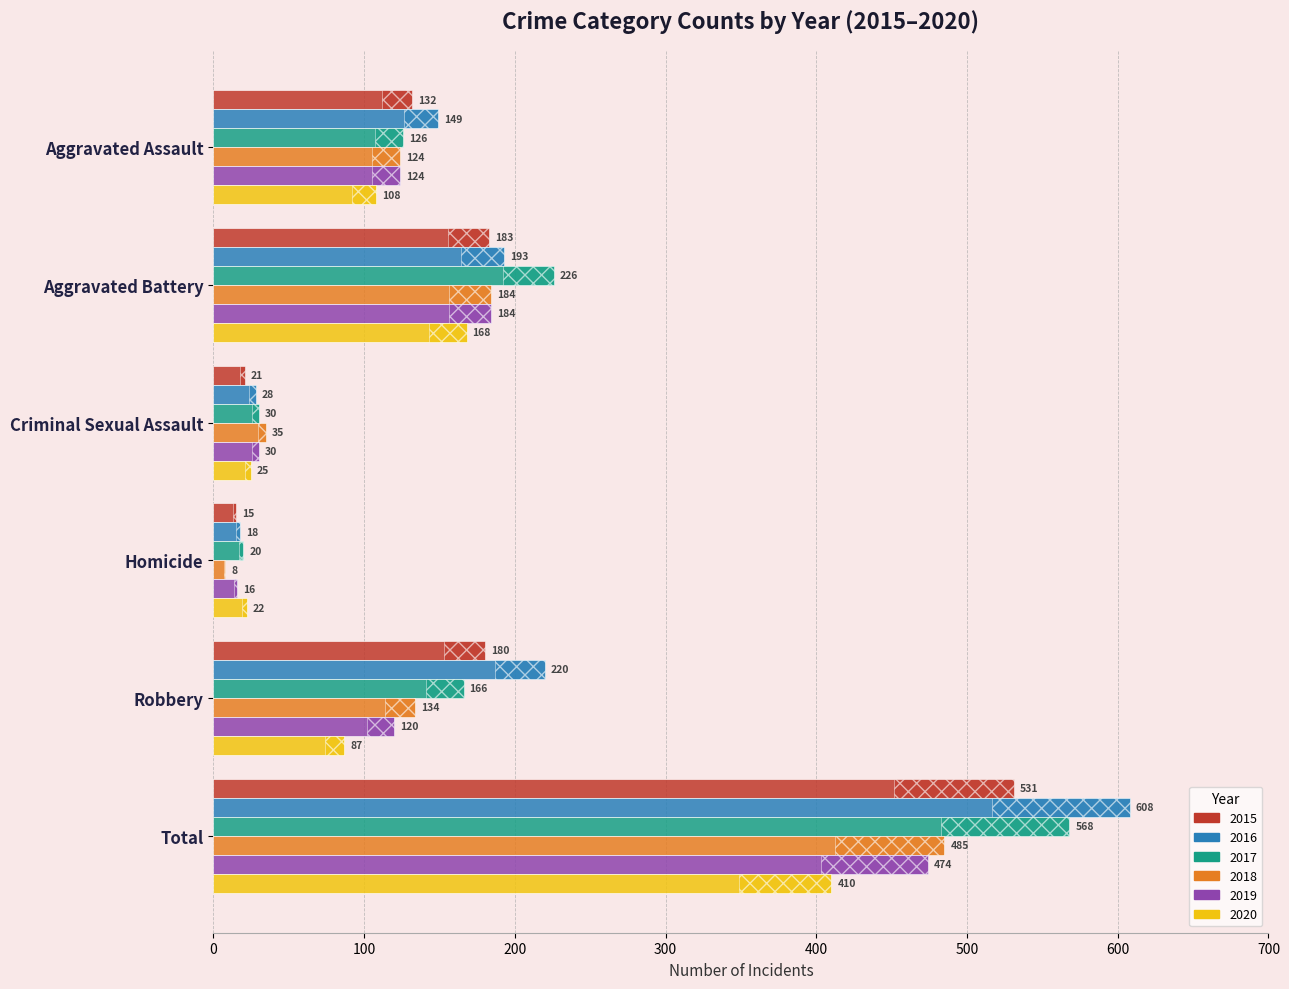

What is the difference between the highest and lowest values at Aggravated Battery?

58